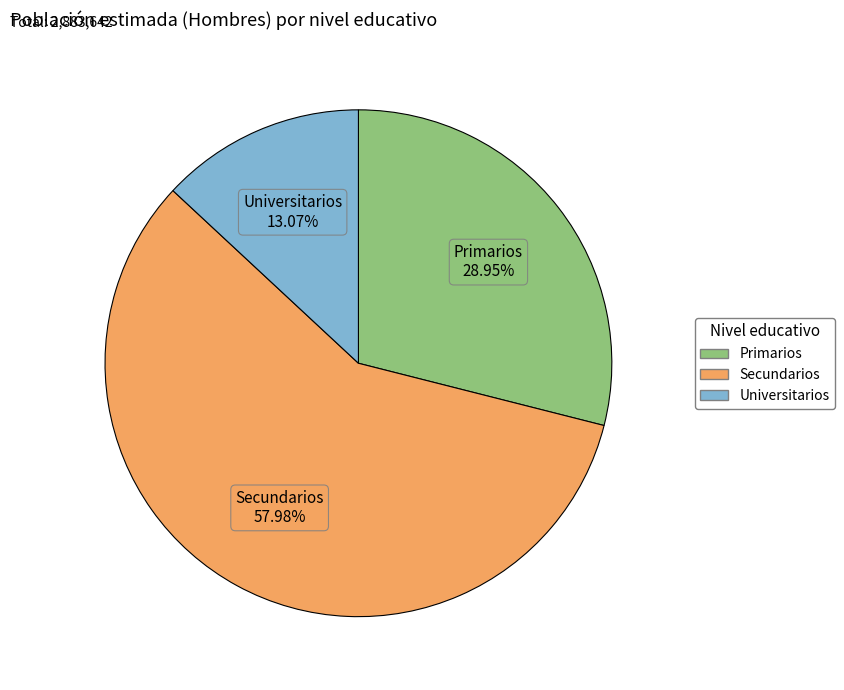

To the nearest percent, what is the difference between the Universitarios and Primarios slice percentages?

16%